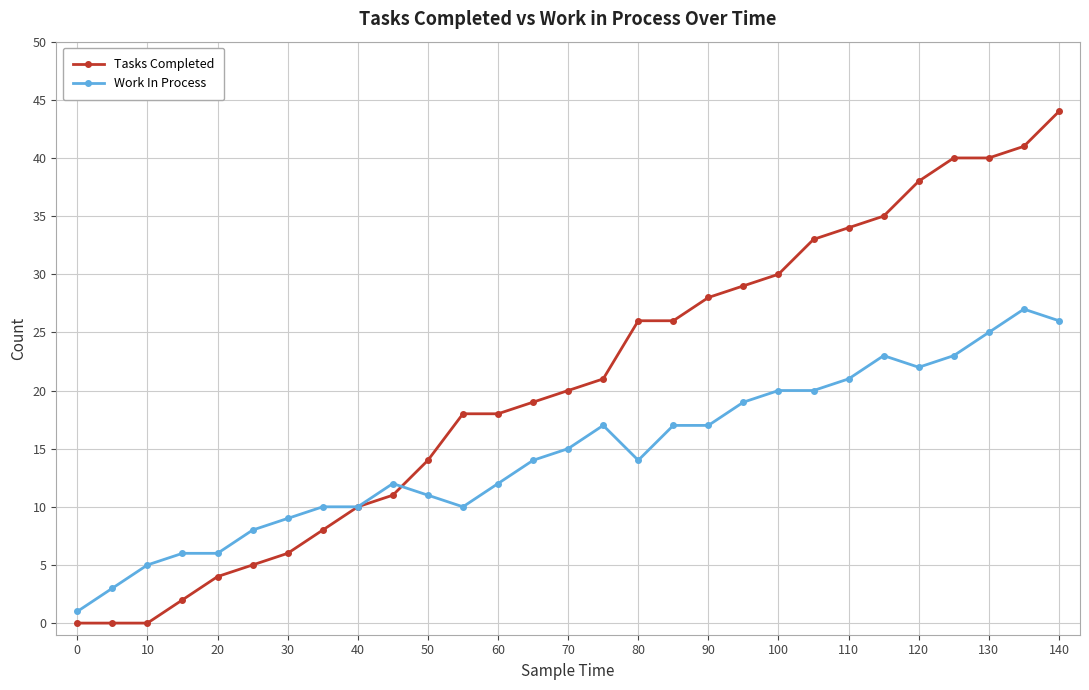

What is the value of the Work In Process point at the 19th from the left?

17